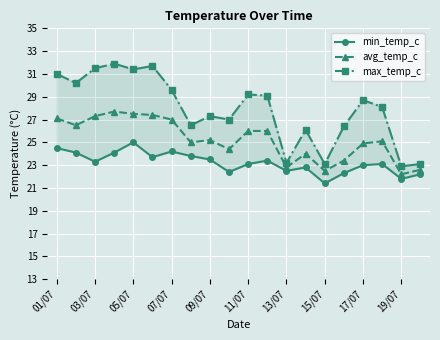

What is the label of the 1st point from the right?

19